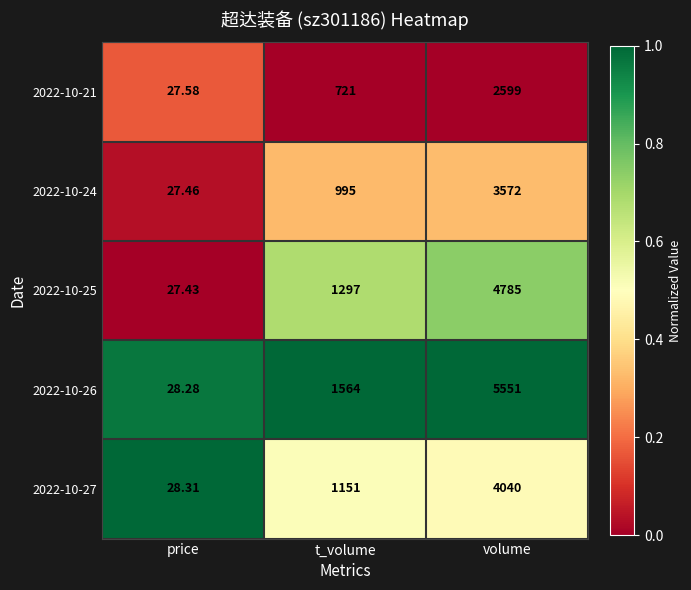

Which label corresponds to the largest value in the chart?

volume